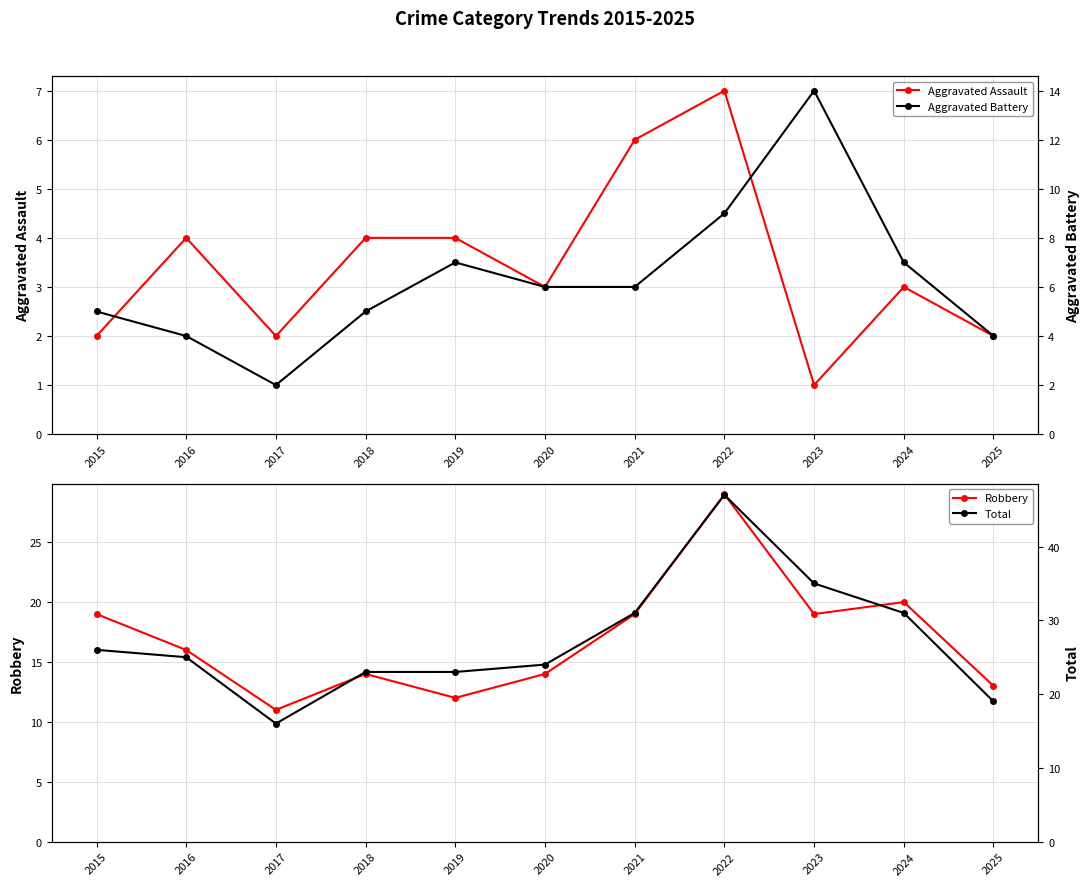

Which has a higher value, 2021 or 2019?

2021